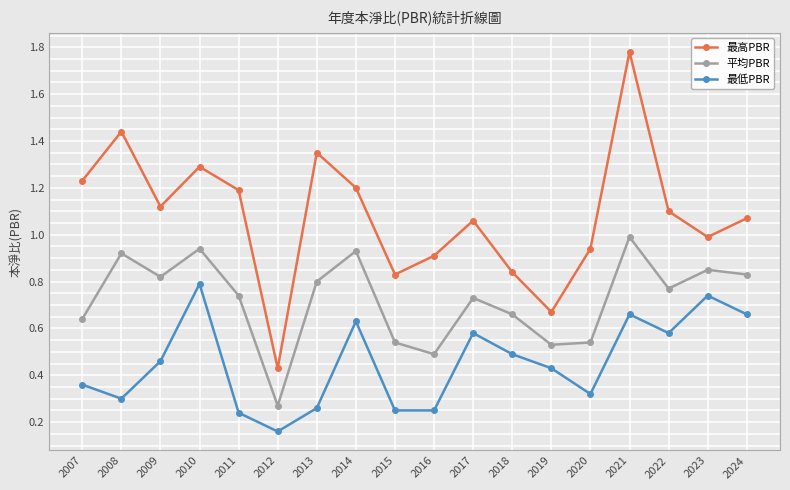

At how many categories does at least one series exceed 0?

18